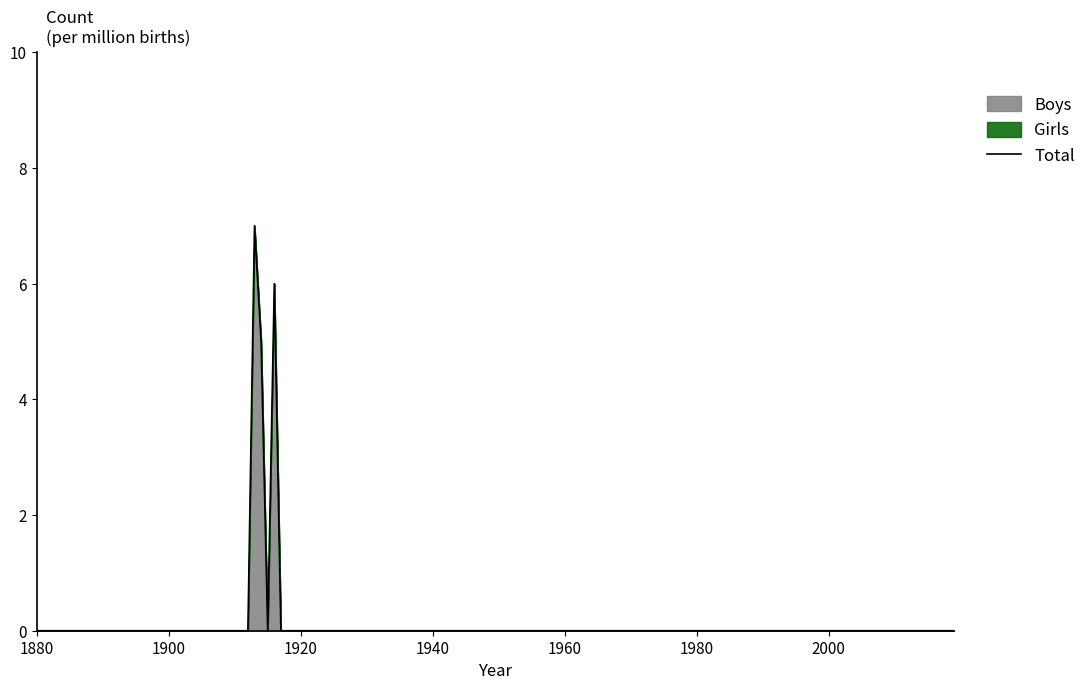

What is the difference between the maximum and minimum values?

7